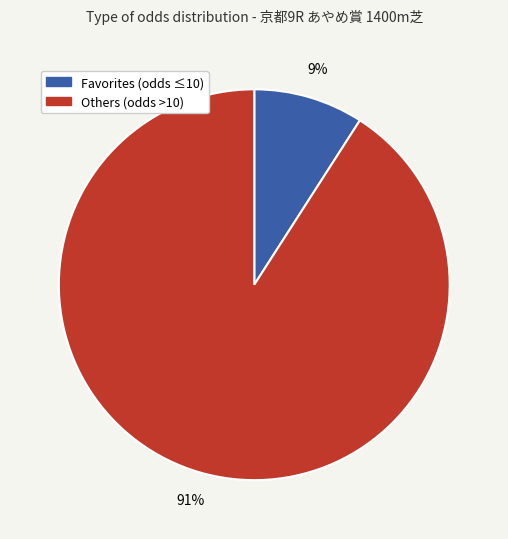

How many slices are in this pie chart?

2